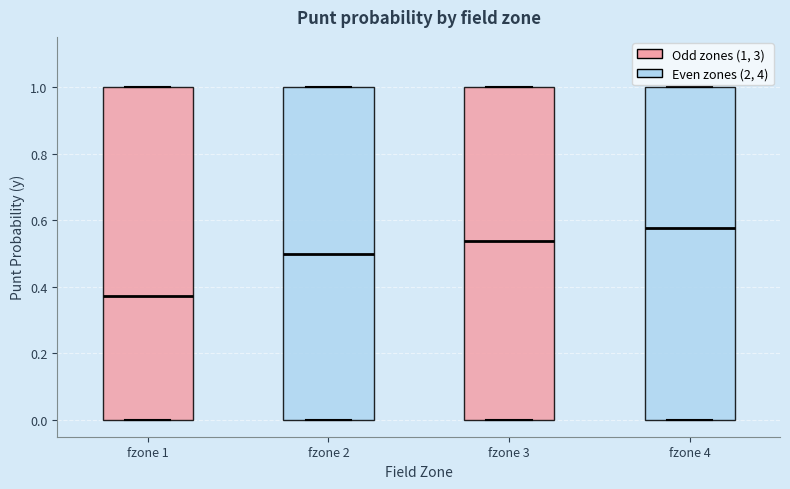

Reading left to right, transcribe this box plot: for each box, give where its median line is, the range the box spans, and where its two whiskers end, as read against the y-axis. The values are not printed on the chart, so give them approximately, as read against the axis.

fzone 1: median 0.38, box 0.00 to 1.00, whiskers 0.00 to 1.00
fzone 2: median 0.50, box 0.00 to 1.00, whiskers 0.00 to 1.00
fzone 3: median 0.54, box 0.00 to 1.00, whiskers 0.00 to 1.00
fzone 4: median 0.58, box 0.00 to 1.00, whiskers 0.00 to 1.00